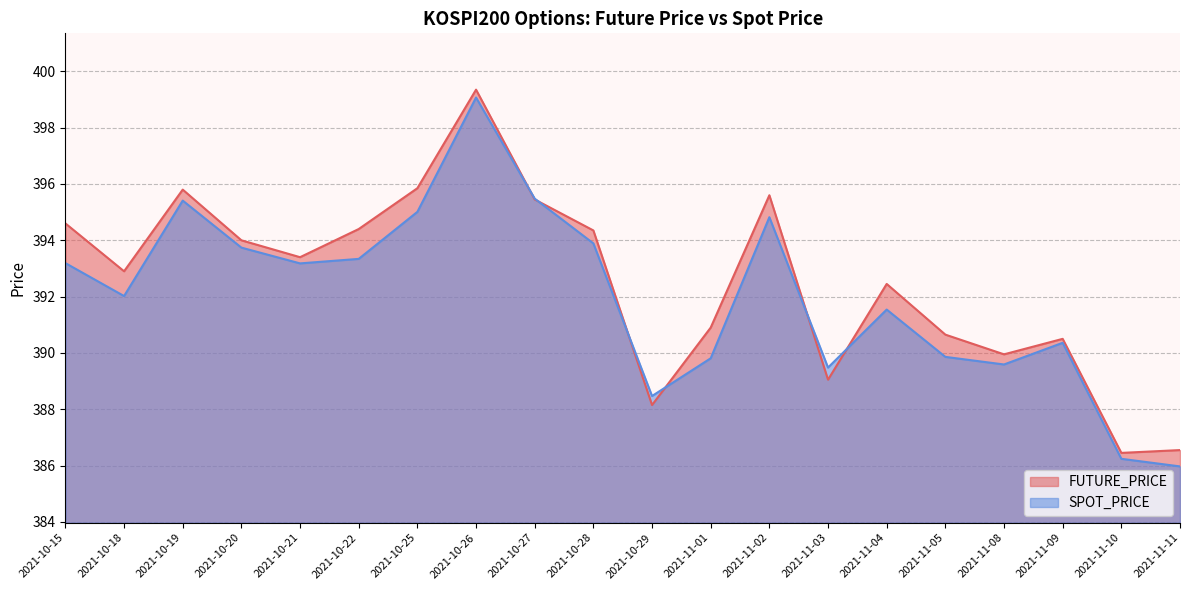

What is the difference between the highest and lowest values at 2021-11-11?

0.6